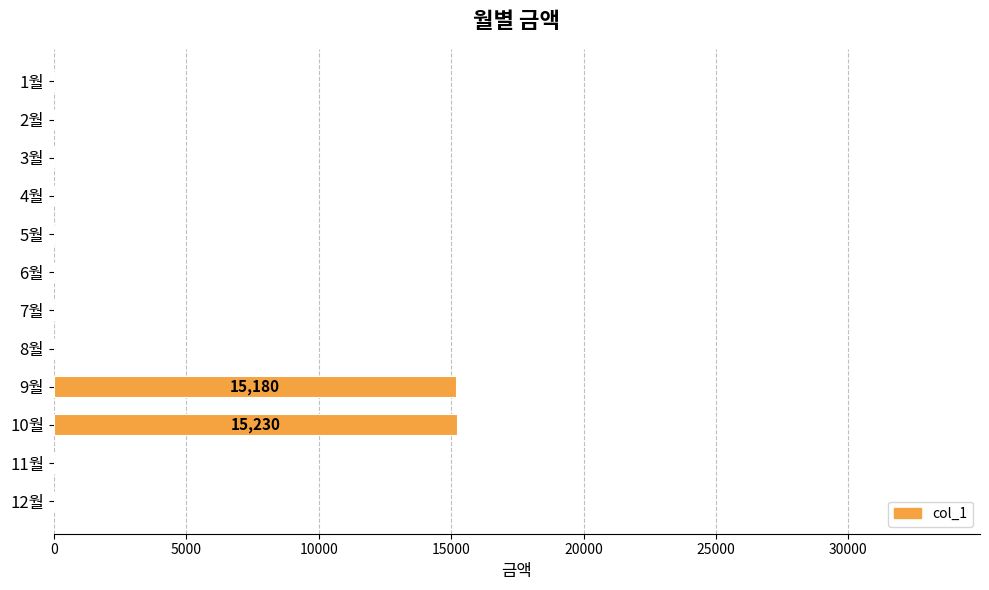

What is the average value?

2534